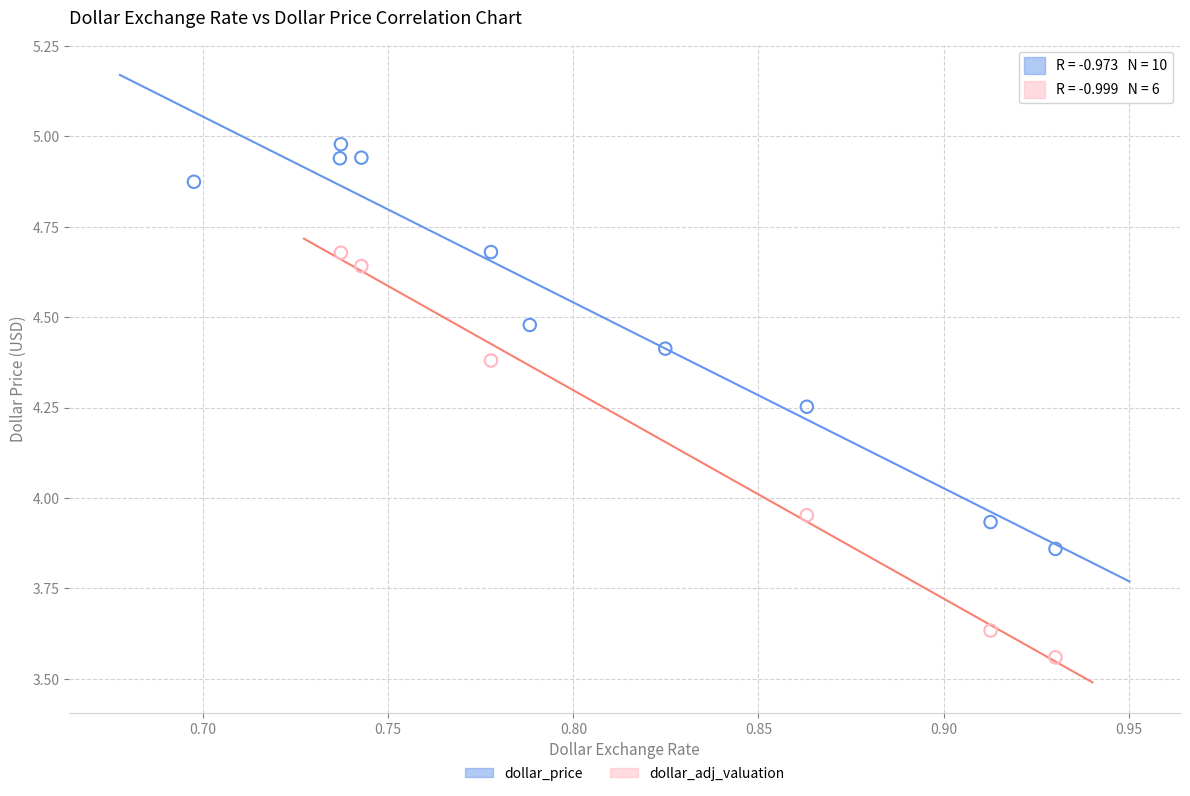

Which series contains the highest Y value?

dollar_price